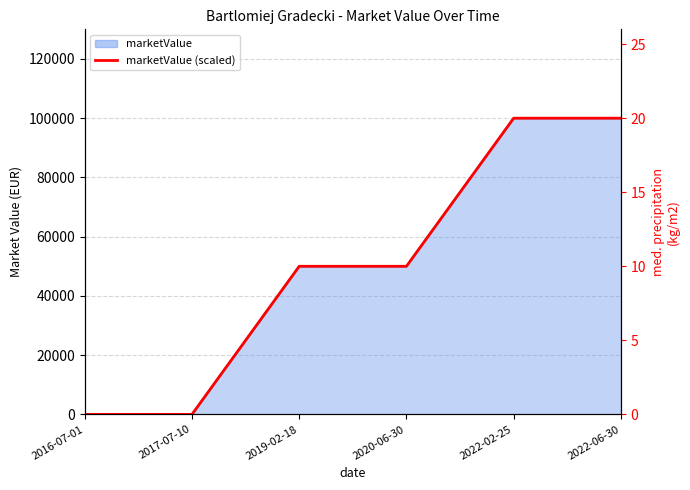

Reading right to left, what are all the values shown in this chart?

20	20	10	10	0	0